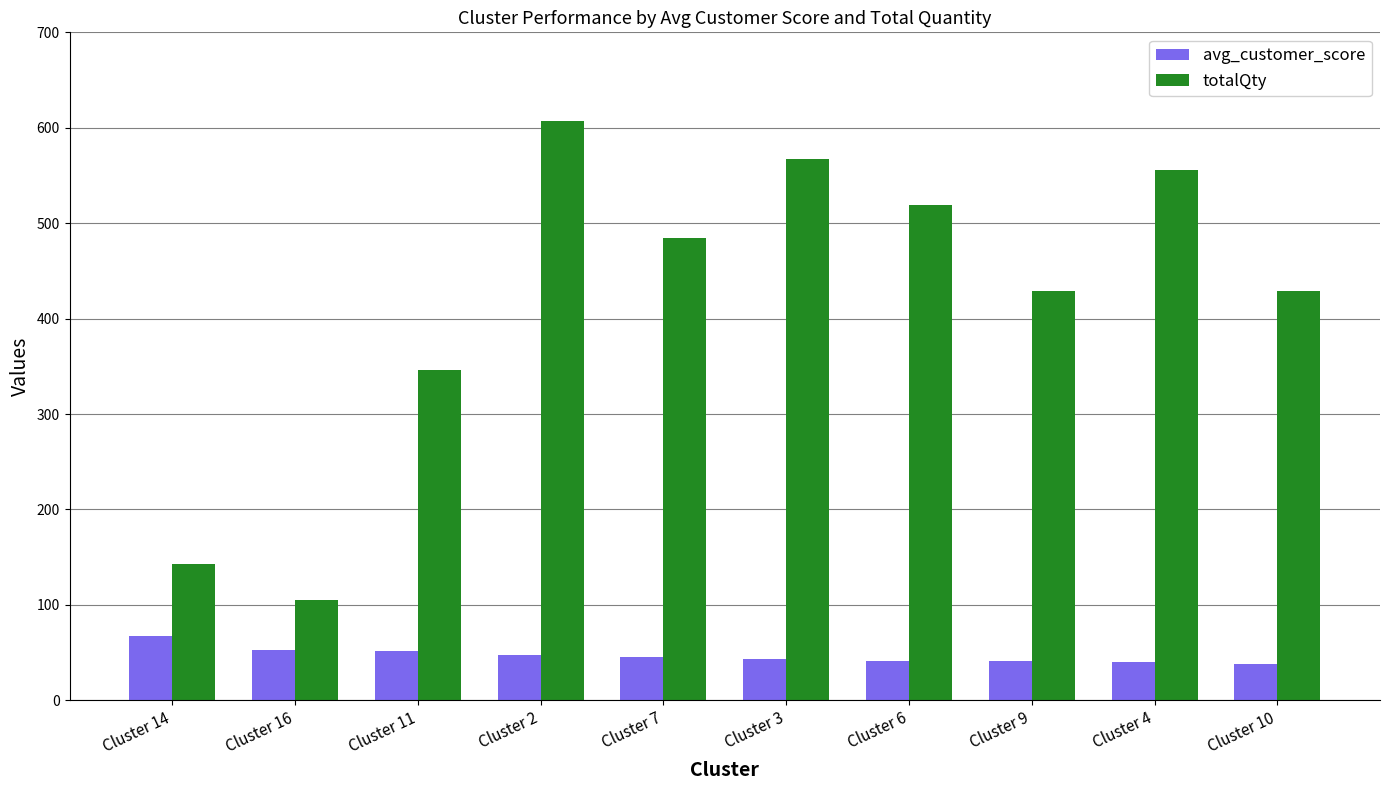

What is the average value of the avg_customer_score series?

46.9